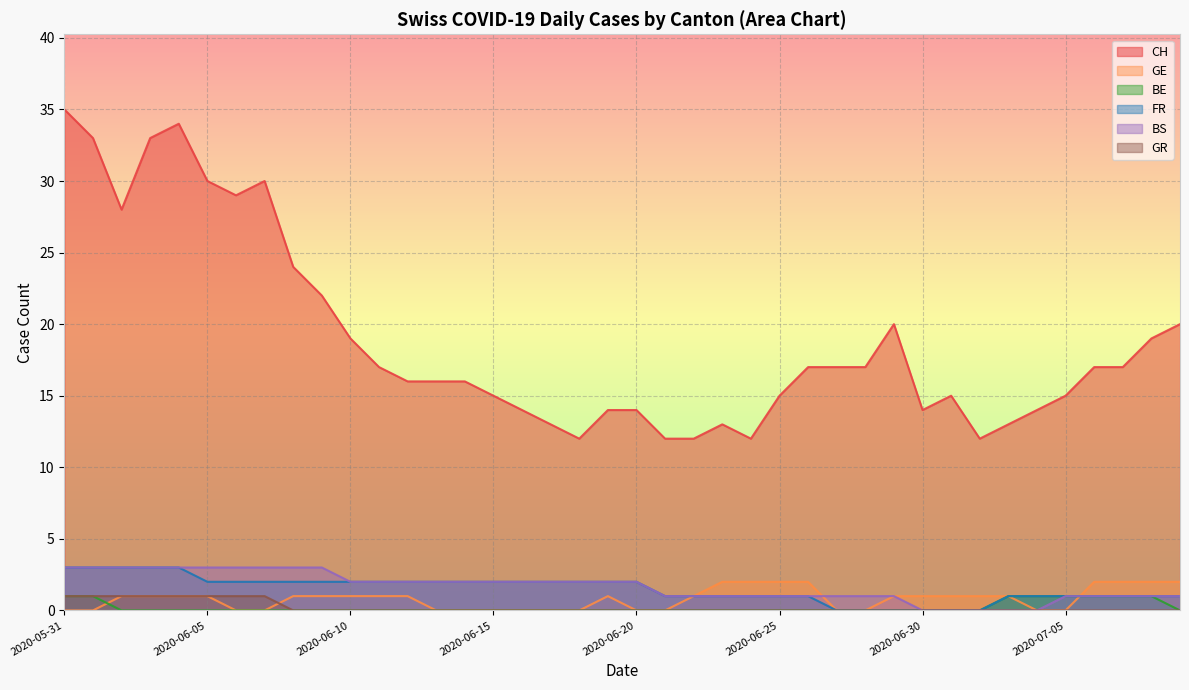

Which series has the largest total across all categories?

CH